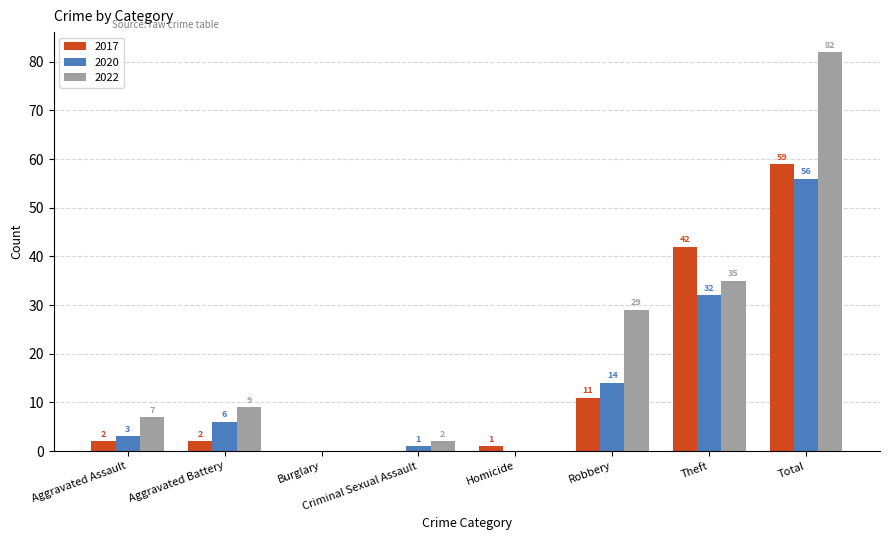

Reading left to right, list all the values displayed in this chart.

2017: 2	2	0	0	1	11	42	59
2020: 3	6	0	1	0	14	32	56
2022: 7	9	0	2	0	29	35	82